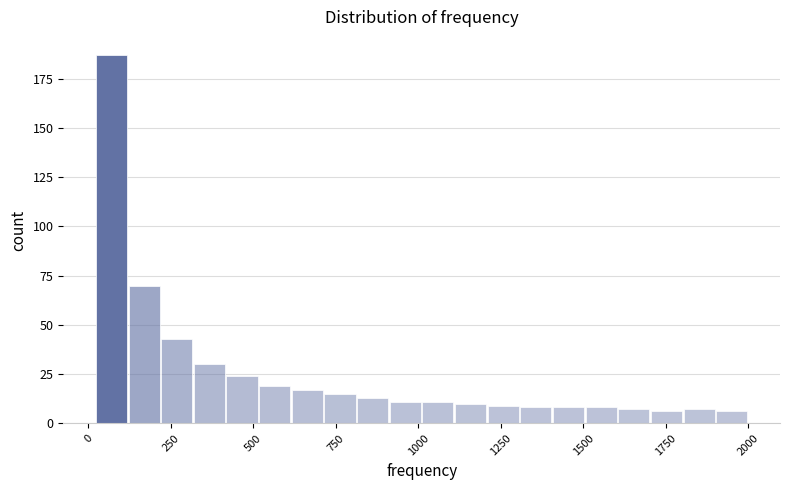

Read against the x-axis, roughly where is the centre of the tallest bar?

50